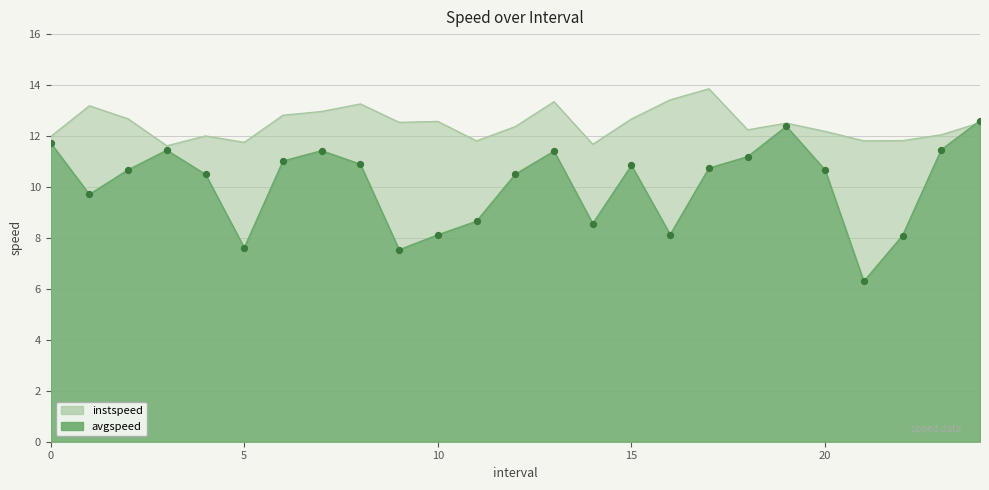

Which series has the largest total across all categories?

instspeed